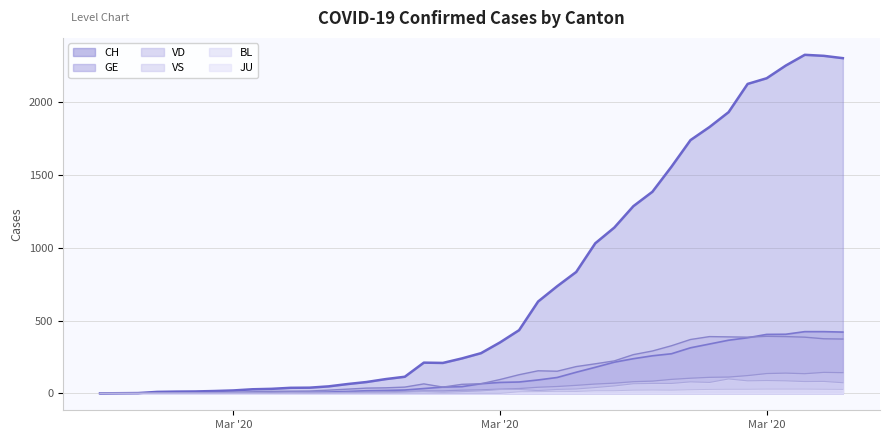

The value of VS at 2020-03-06 is 3. True or false?

True